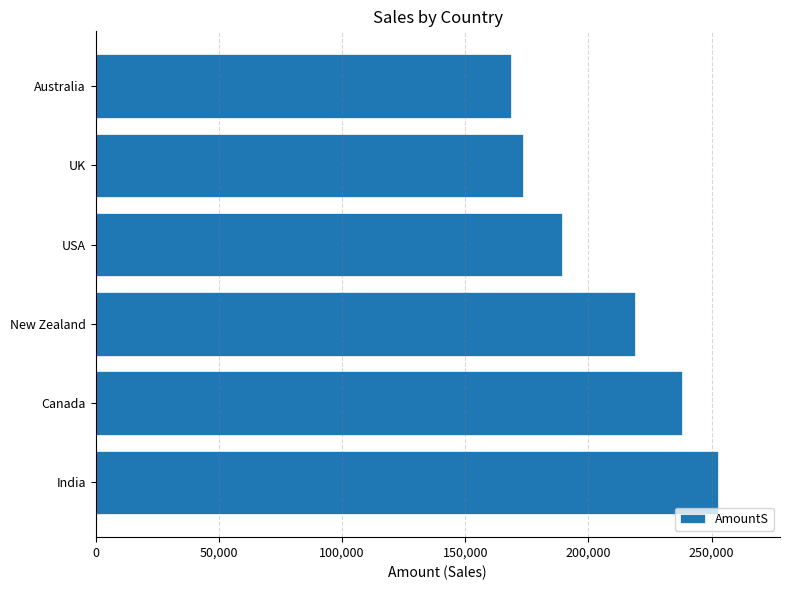

Rank the categories by value from highest to lowest.

India, Canada, New Zealand, USA, UK, Australia